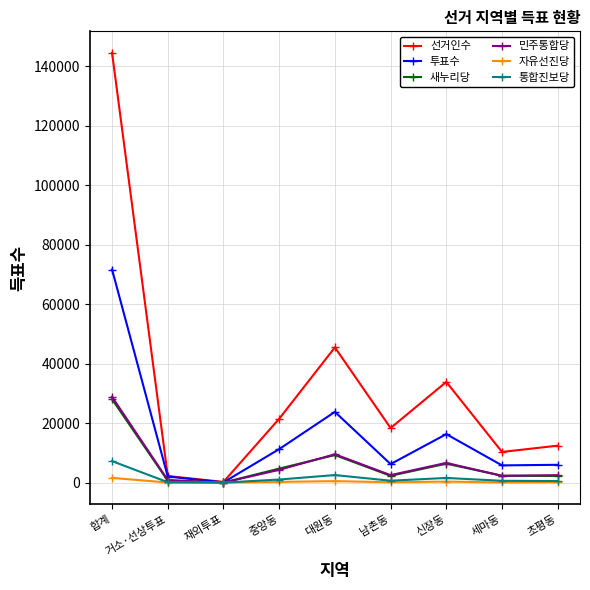

What is the value of the 통합진보당 point at the 6th from the left?

670